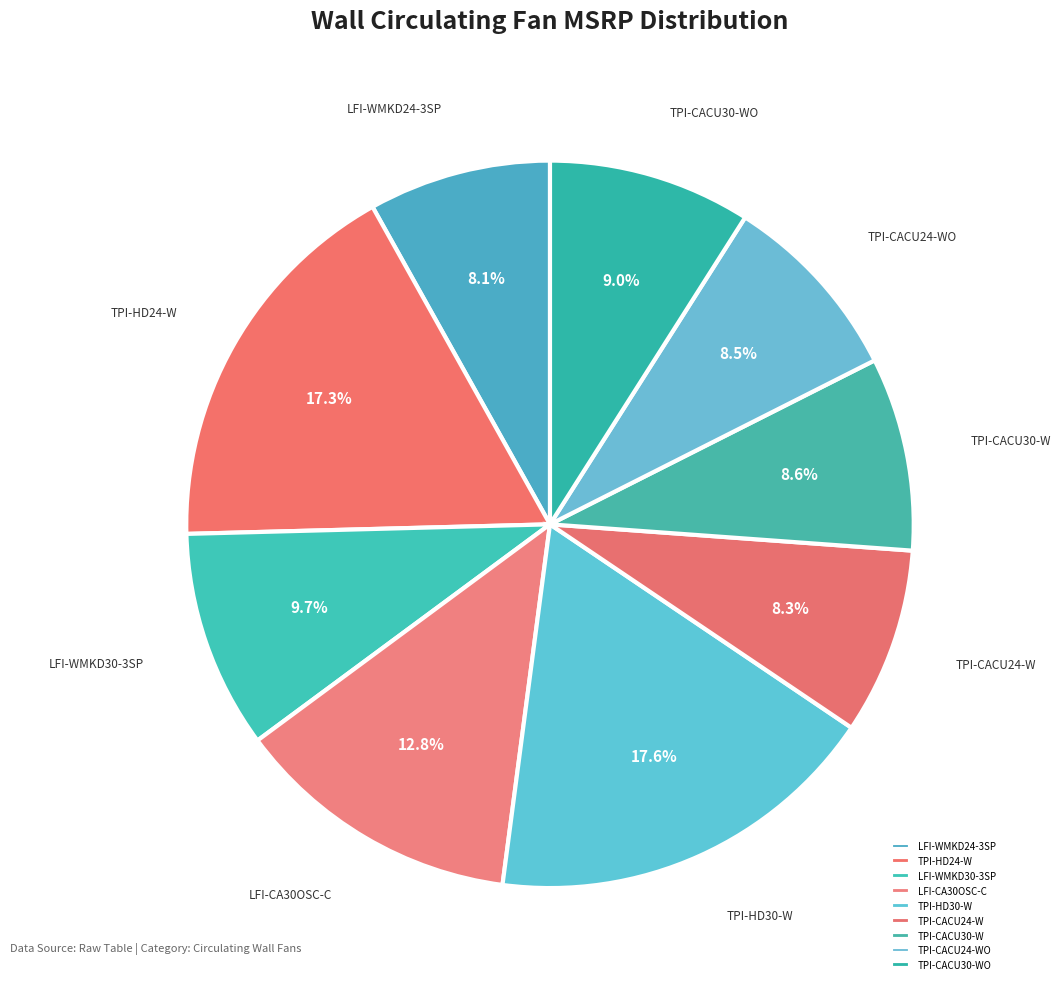

What is the ratio of the value at TPI-HD24-W to the value at LFI-WMKD30-3SP?

1.8